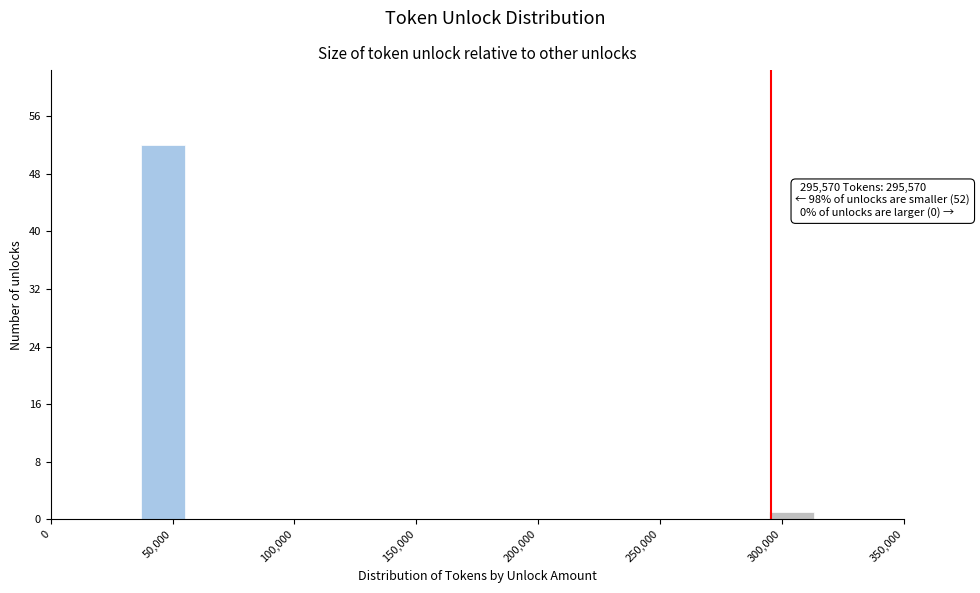

Read against the x-axis, roughly where is the centre of the tallest bar?

45000